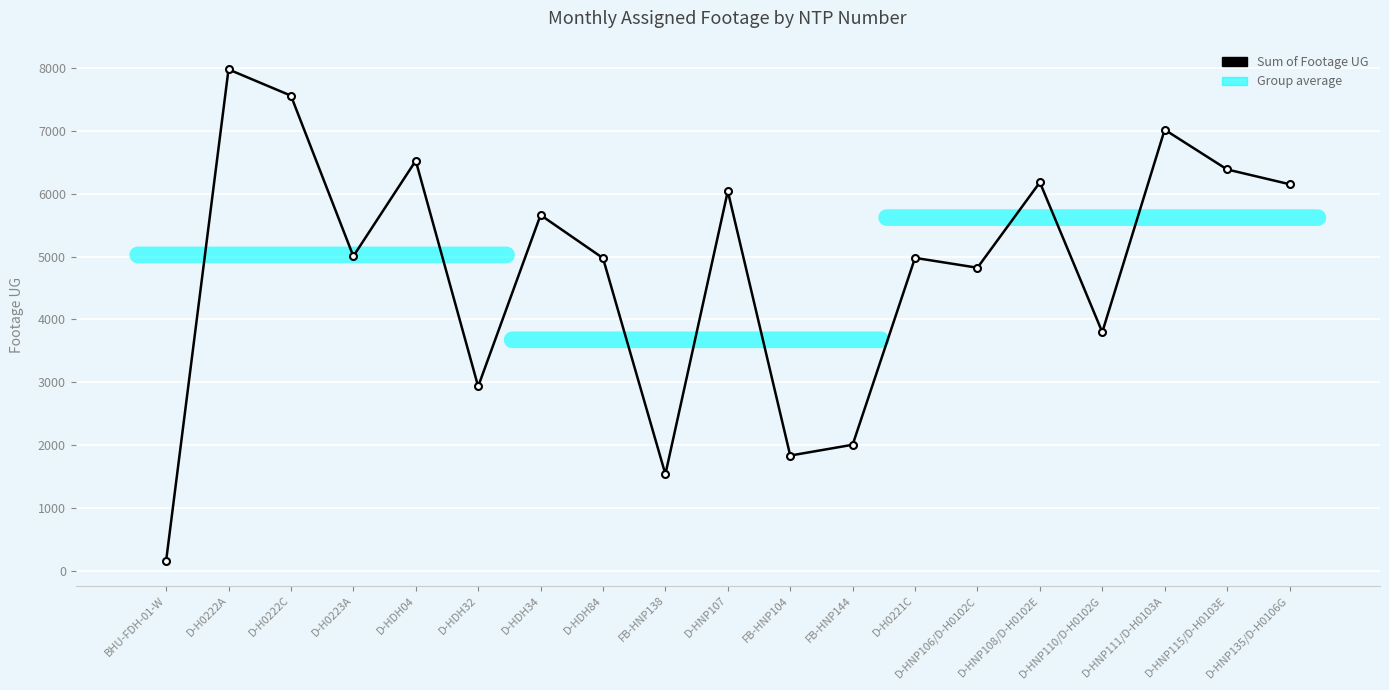

What is the label of the 3rd point from the left?

D-H0222C